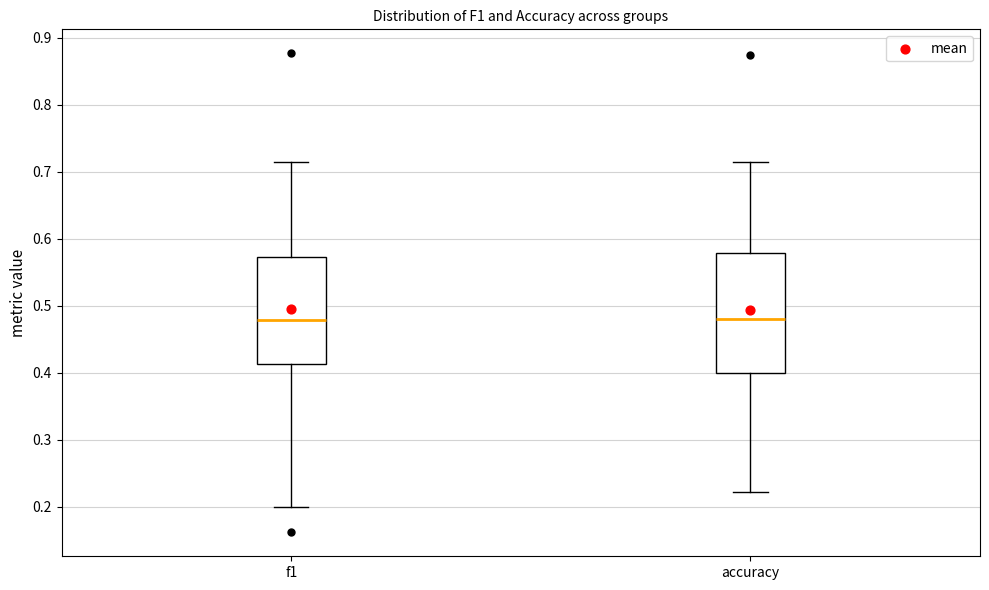

Comparing the boxes themselves (not the whiskers), which one is the tallest?

accuracy